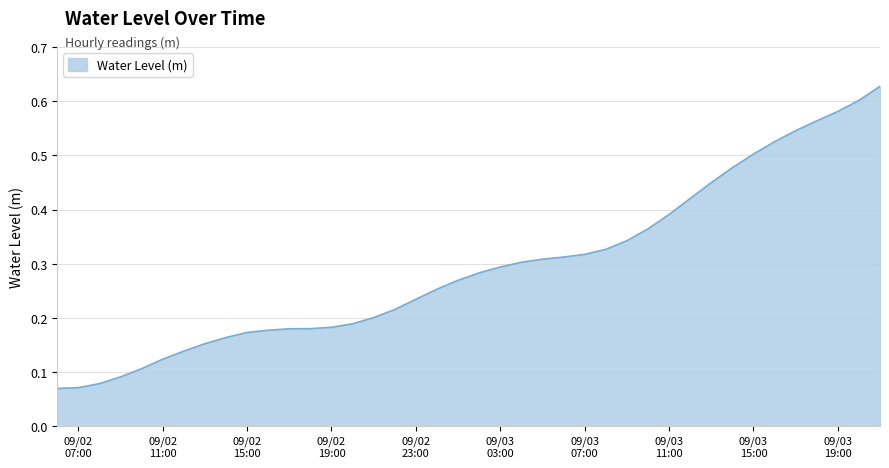

Reading left to right, list all the values displayed in this chart.

0.1	0.1	0.1	0.1	0.1	0.1	0.1	0.2	0.2	0.2	0.2	0.2	0.2	0.2	0.2	0.2	0.2	0.2	0.3	0.3	0.3	0.3	0.3	0.3	0.3	0.3	0.3	0.3	0.4	0.4	0.4	0.4	0.5	0.5	0.5	0.5	0.6	0.6	0.6	0.6